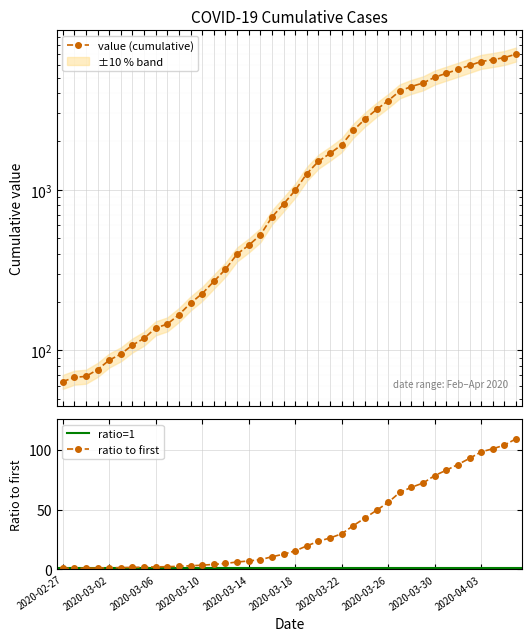

Rank the categories by value from highest to lowest.

2020-04-06, 2020-04-05, 2020-04-04, 2020-04-03, 2020-04-02, 2020-04-01, 2020-03-31, 2020-03-30, 2020-03-29, 2020-03-28, 2020-03-27, 2020-03-26, 2020-03-25, 2020-03-24, 2020-03-23, 2020-03-22, 2020-03-21, 2020-03-20, 2020-03-19, 2020-03-18, 2020-03-17, 2020-03-16, 2020-03-15, 2020-03-14, 2020-03-13, 2020-03-12, 2020-03-11, 2020-03-10, 2020-03-09, 2020-03-08, 2020-03-07, 2020-03-06, 2020-03-05, 2020-03-04, 2020-03-03, 2020-03-02, 2020-03-01, 2020-02-29, 2020-02-28, 2020-02-27